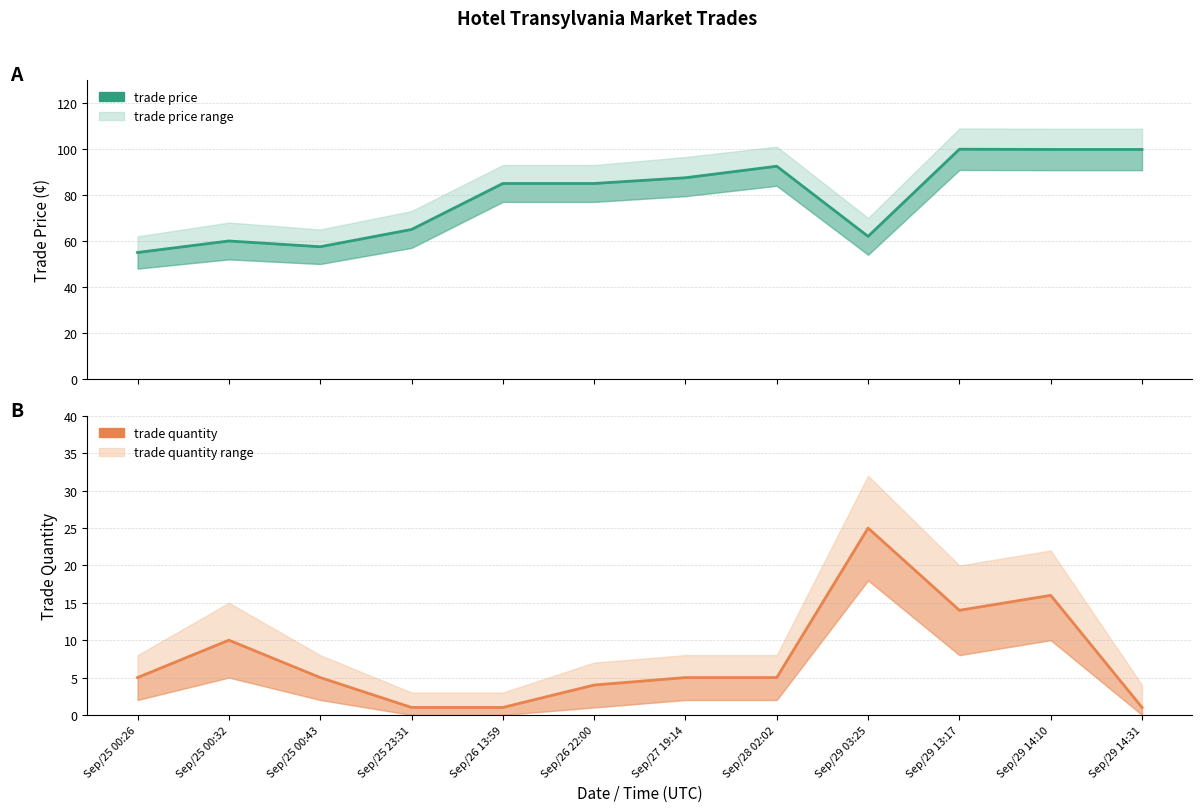

How many interior local peaks does the trade quantity series have?

3